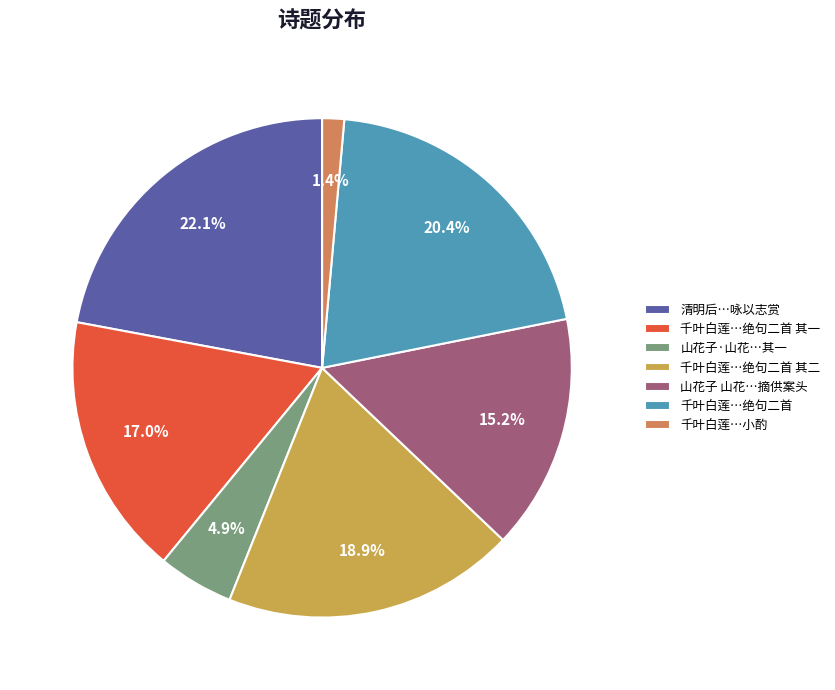

What percentage do 千叶白莲…绝句二首 其一 and 清明后…咏以志赏 together represent?

39.1%